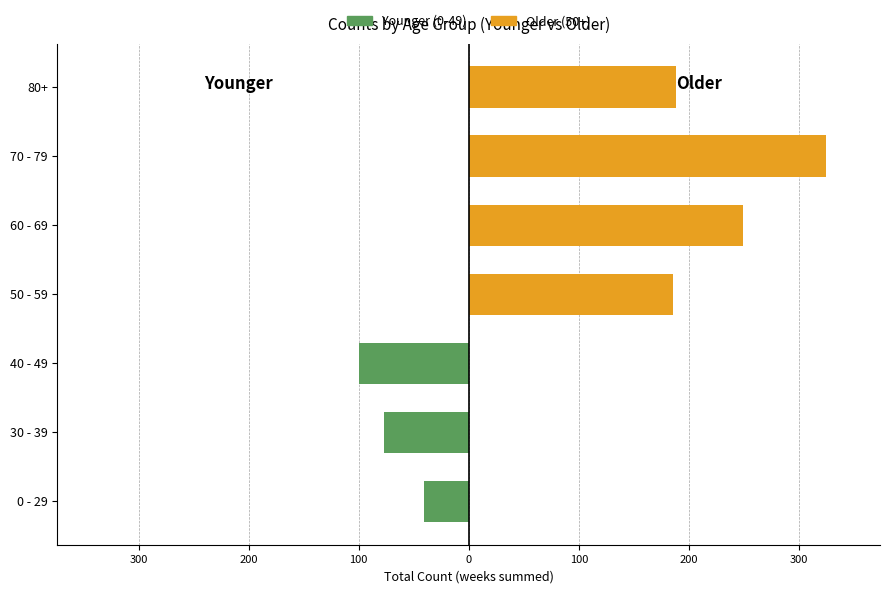

What is the difference between the highest and lowest values at 40 - 49?

100